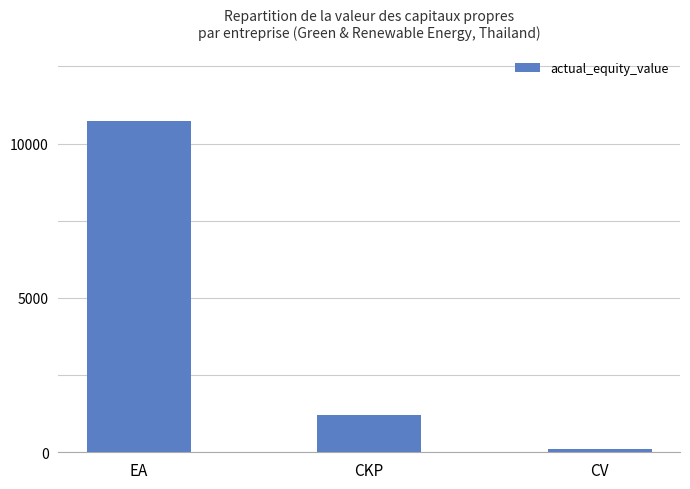

What is the greatest value displayed?

10736.7